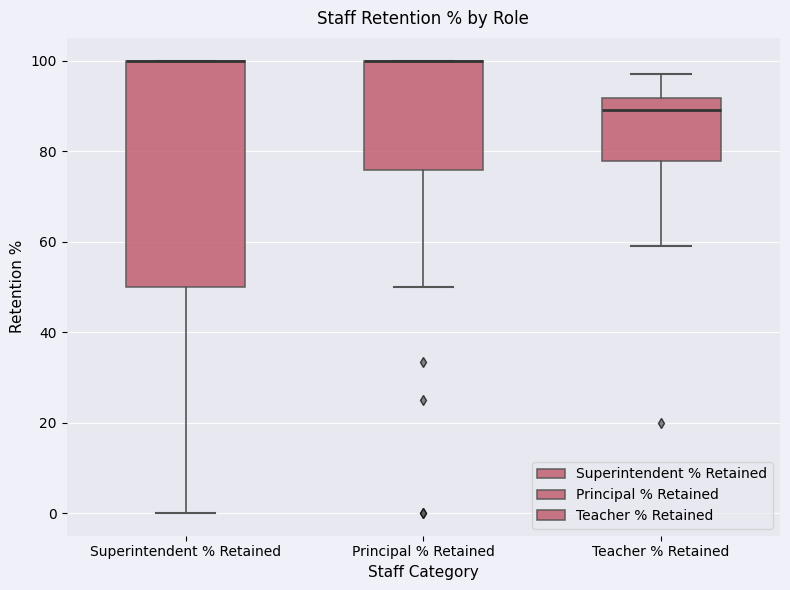

Where is the lower edge of the box for Superintendent % Retained on the y-axis? The values are not printed on the chart, so give them approximately, as read against the axis.

50